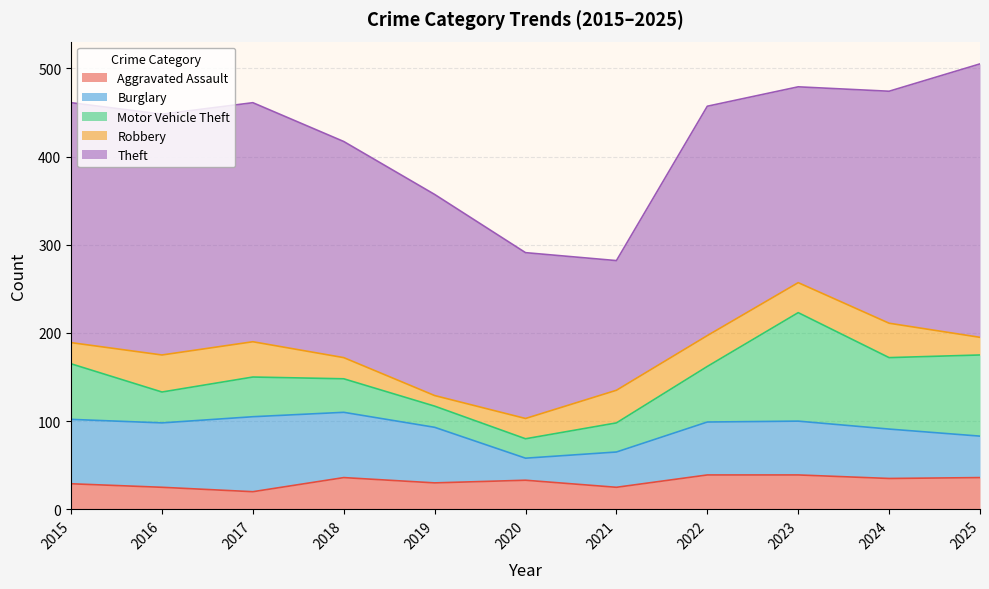

In Motor Vehicle Theft, how many points are higher than both neighbors (excluding endpoints)?

2